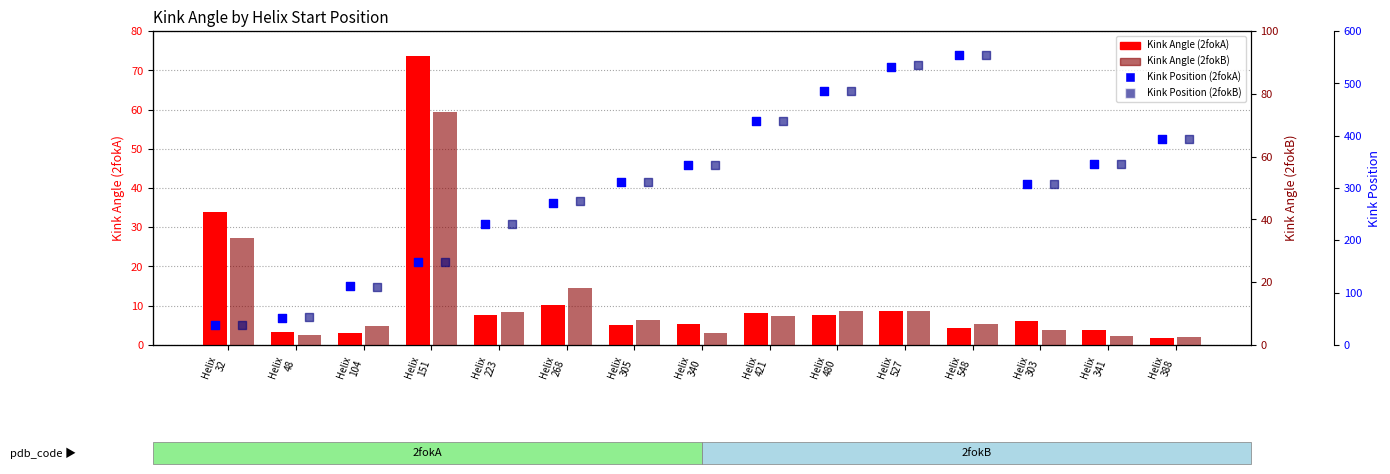

At which category is the sum across all series the highest?

Helix
548